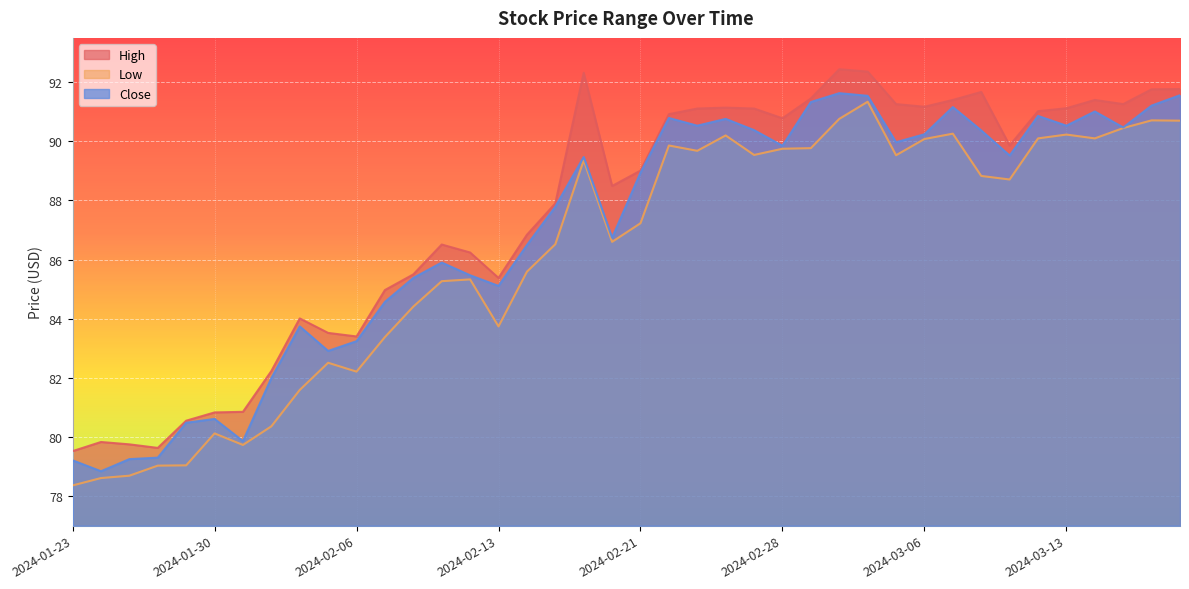

Which category has the lowest value across all series?

2024-01-23